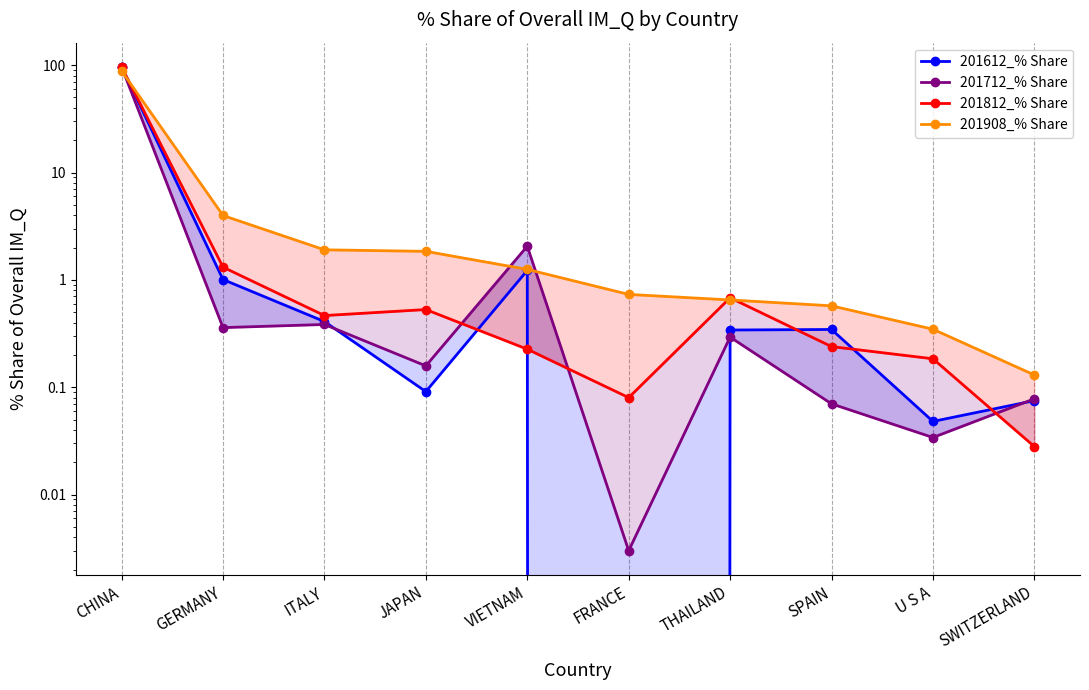

Reading left to right, transcribe all the data shown in this chart.

201612_% Share: 96.4	1.0	0.4	0.1	1.2	0.0	0.3	0.3	0.0	0.1
201712_% Share: 96.3	0.4	0.4	0.2	2.1	0.0	0.3	0.1	0.0	0.1
201812_% Share: 96.0	1.3	0.5	0.5	0.2	0.1	0.7	0.2	0.2	0.0
201908_% Share: 88.3	4.0	1.9	1.8	1.3	0.7	0.7	0.6	0.3	0.1